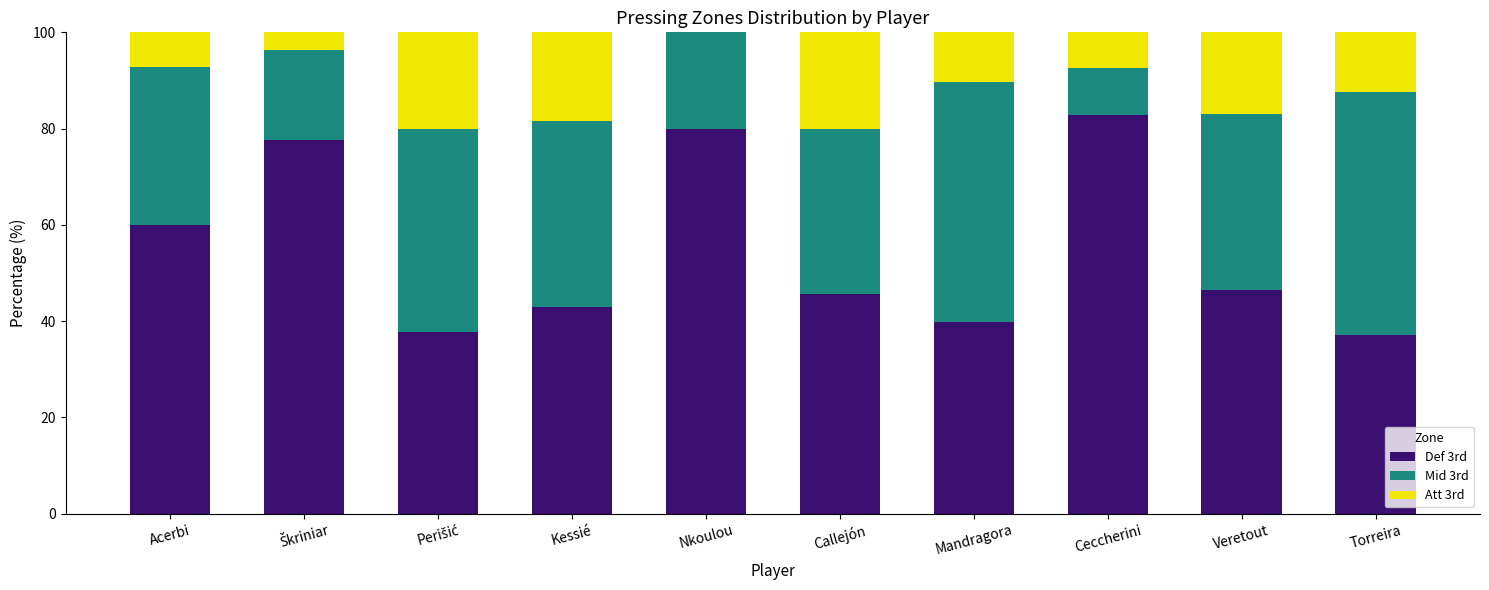

What is the total value across all series at Mandragora?

100.0